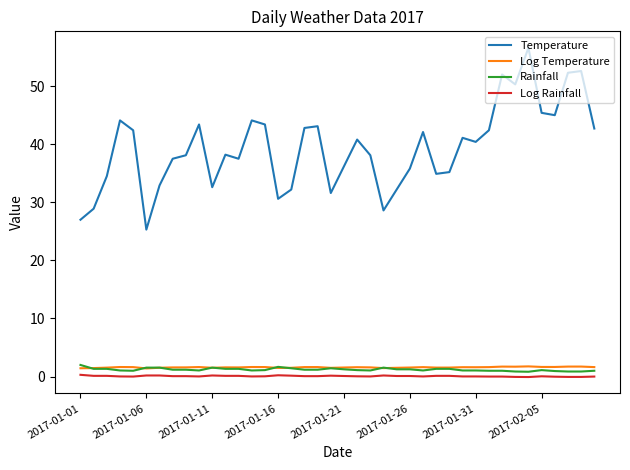

Which series has the widest spread of values?

Temperature